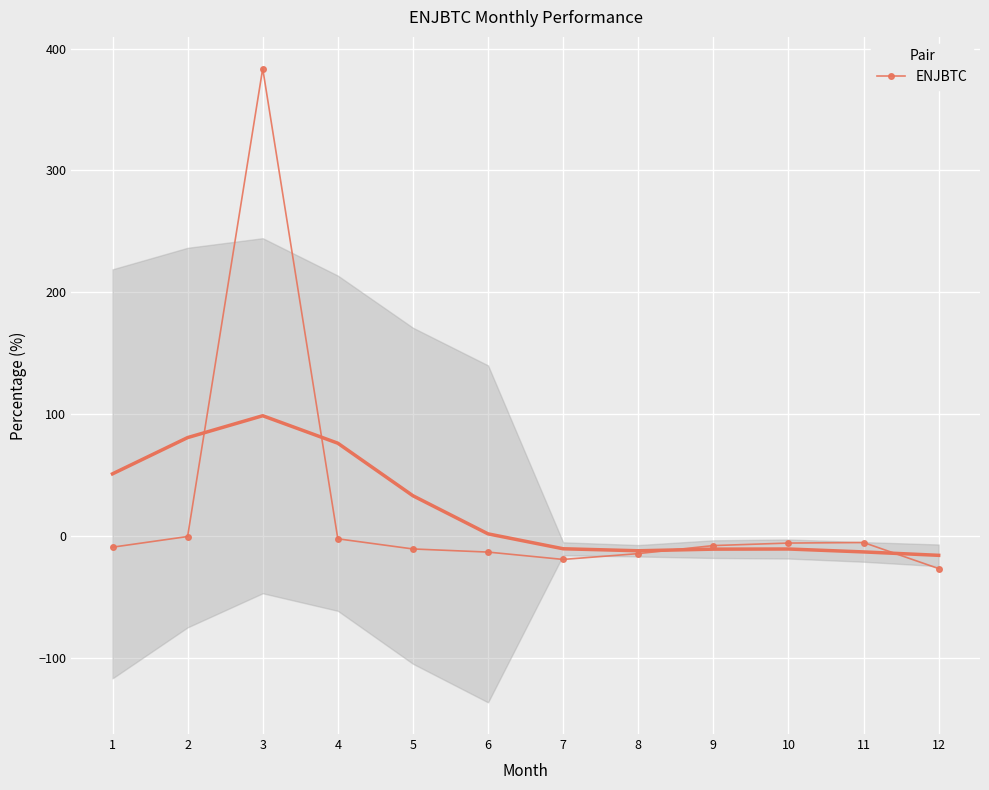

How many values exceed -7?

5